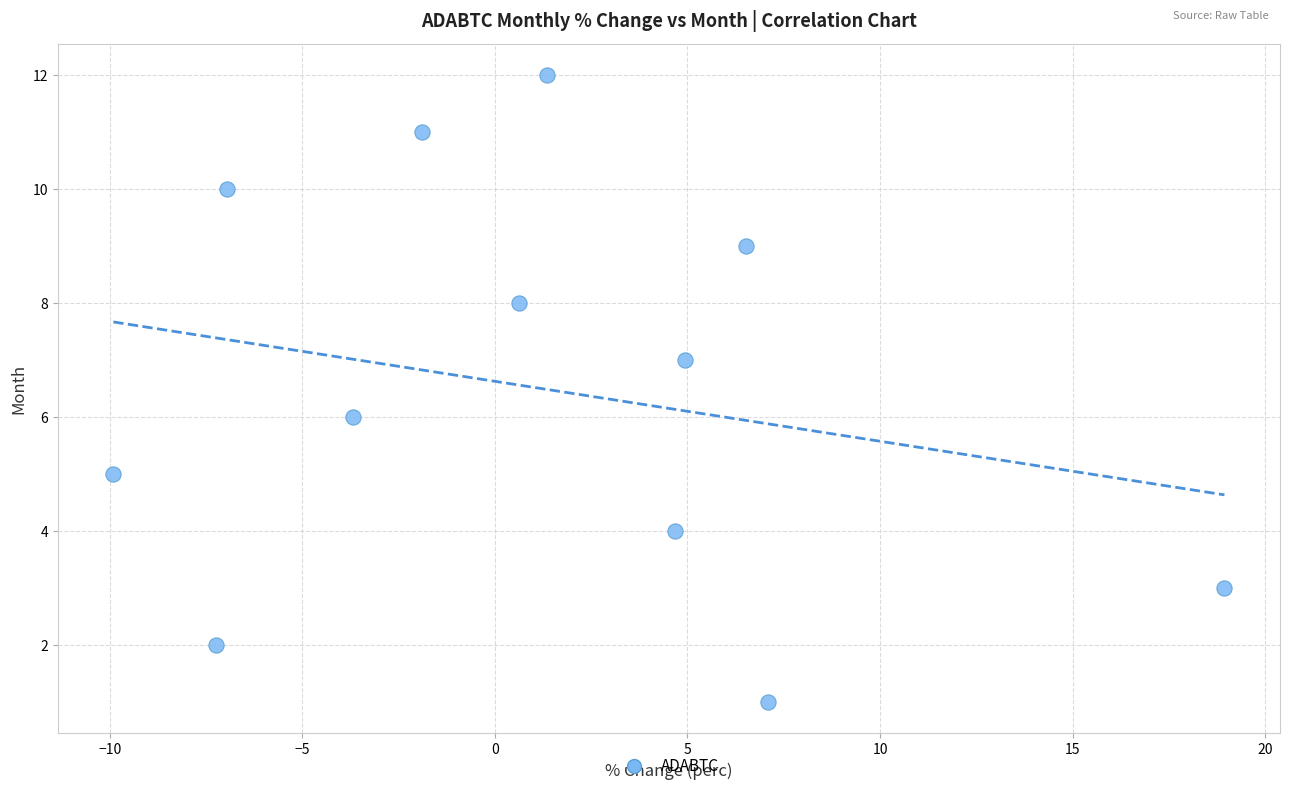

How many points are shown in the scatter plot?

12